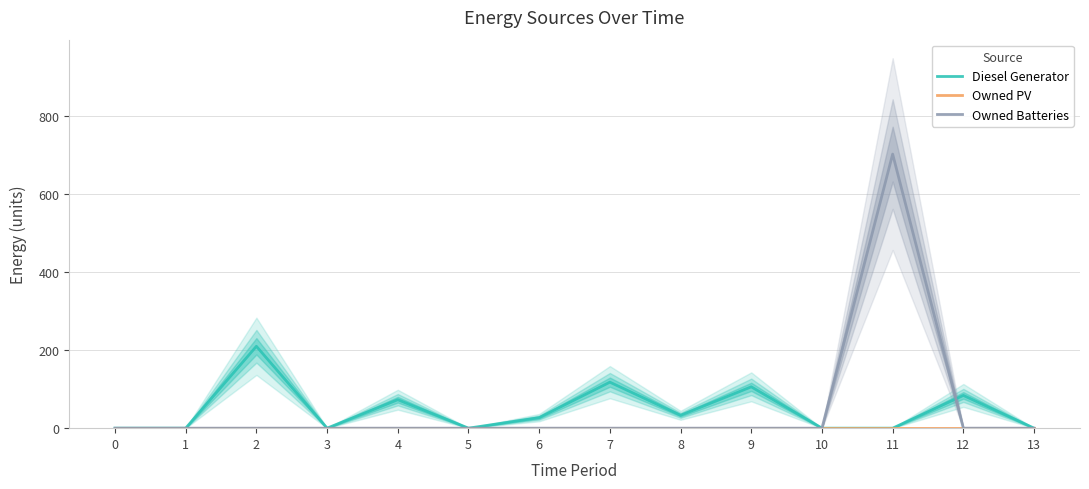

At how many categories does at least one series exceed 301?

1